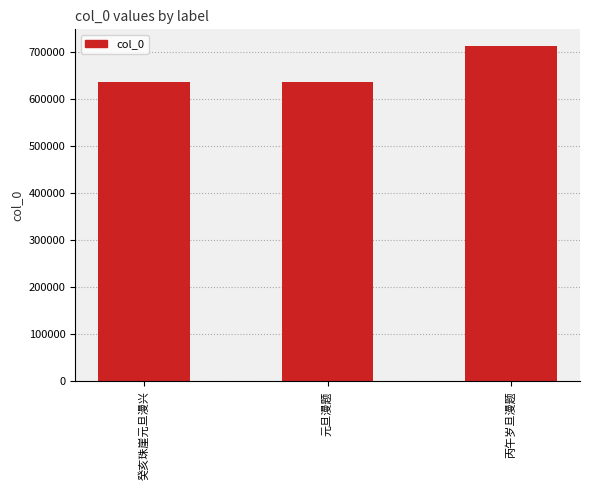

What is the value of the 3rd bar from the left?

711805